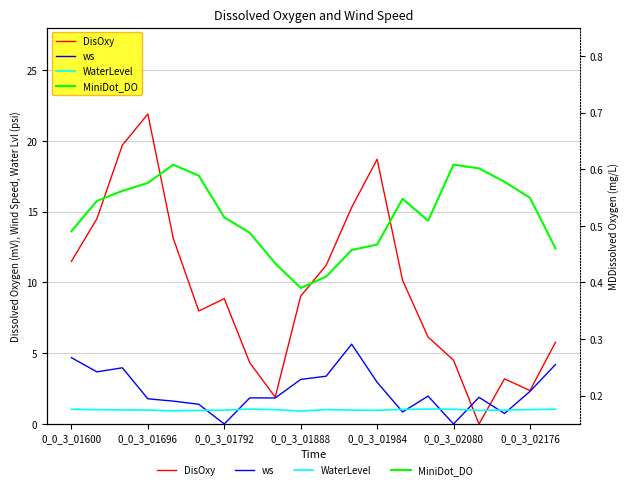

Which series ends up on top after the final intersection of ws and DisOxy?

DisOxy